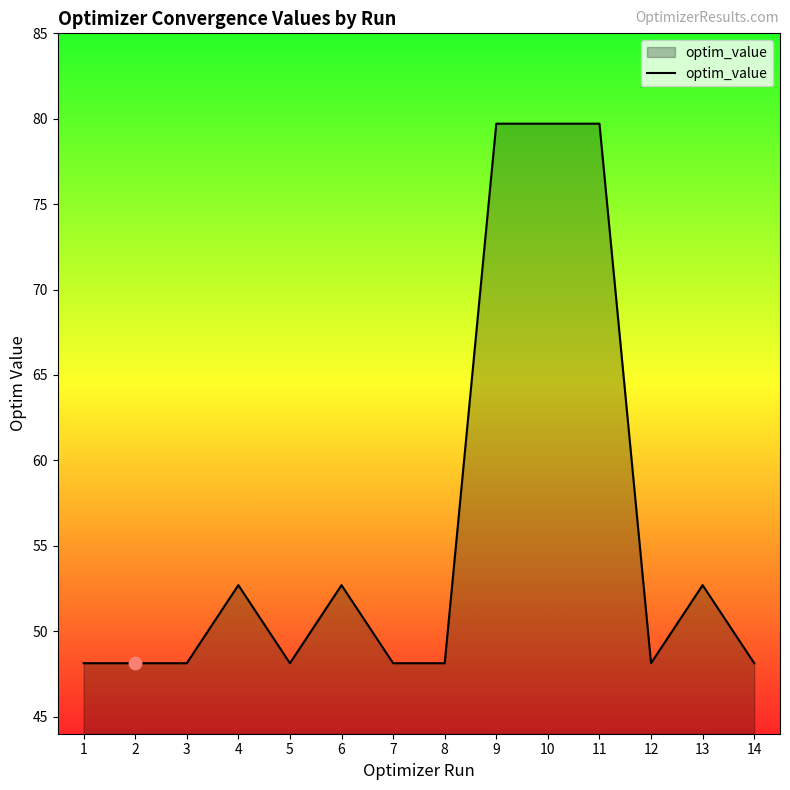

What is the change in value from 1 to 11?

+31.6